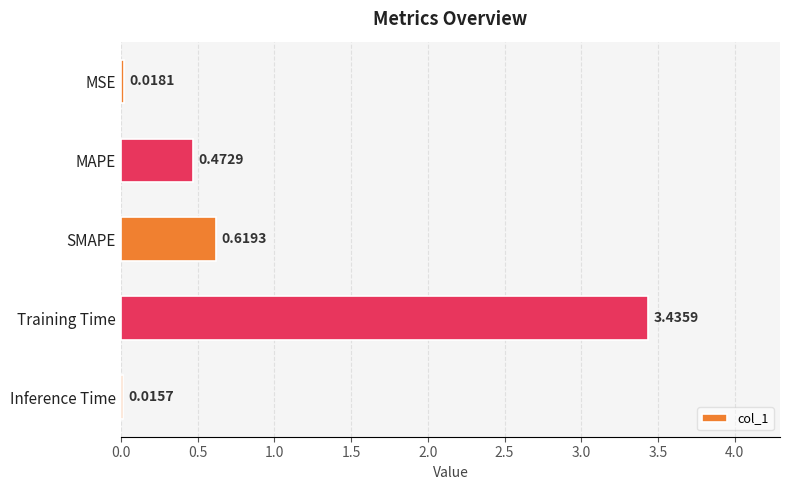

Count the number of data series in this chart.

1